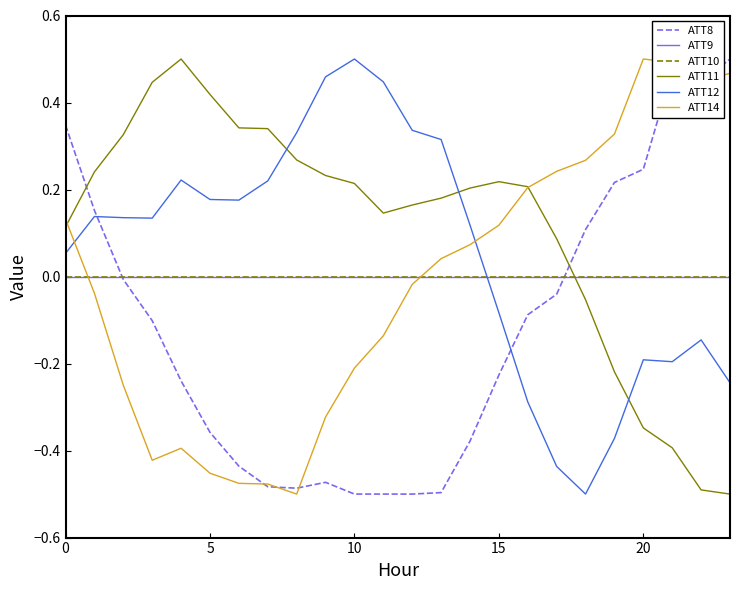

Does the chart display data point markers on the line(s)?

No